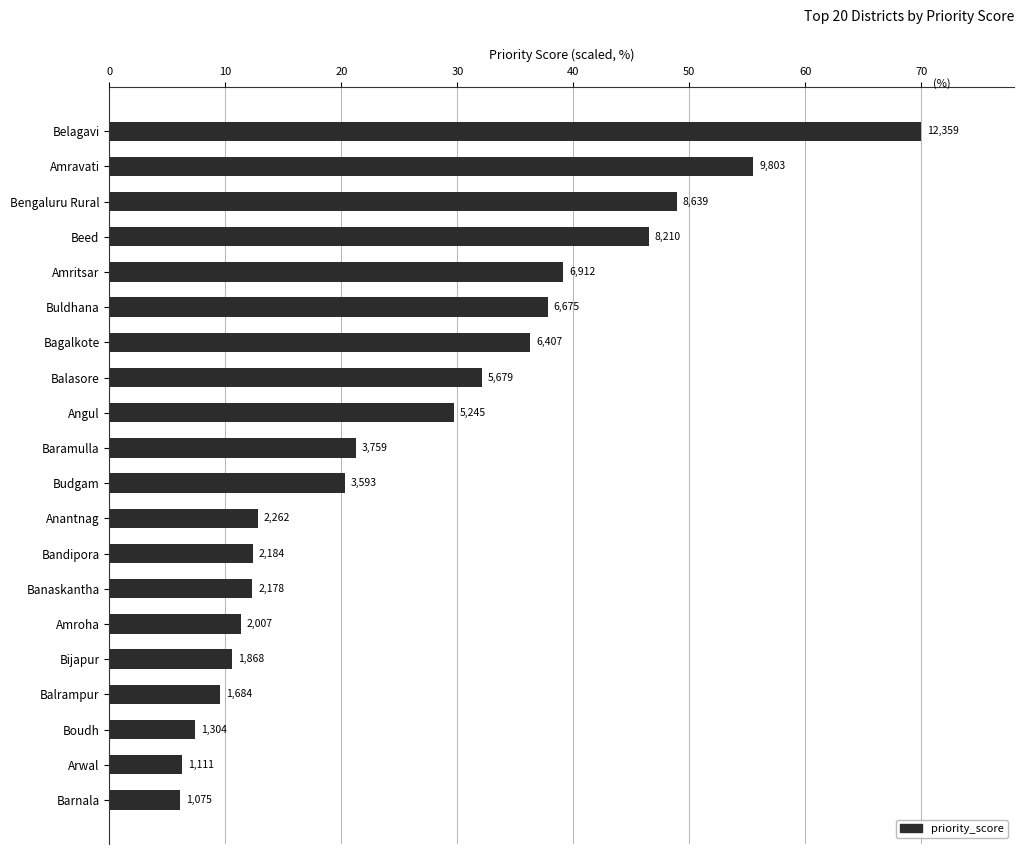

How many bars are there in total?

20